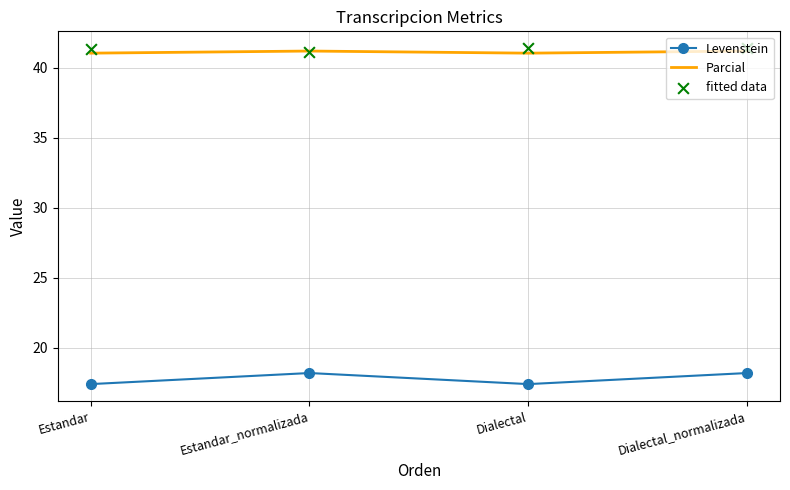

What are all the series names shown in the legend?

Levenstein, Parcial, fitted data